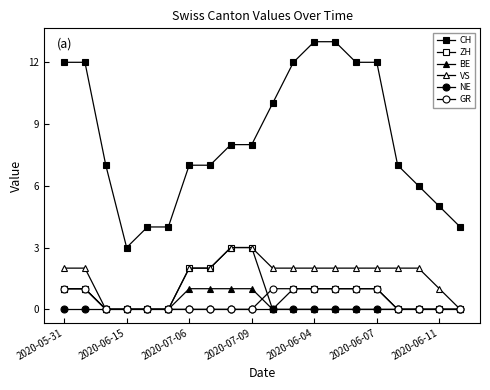

True or false: CH and ZH cross at least once.

False